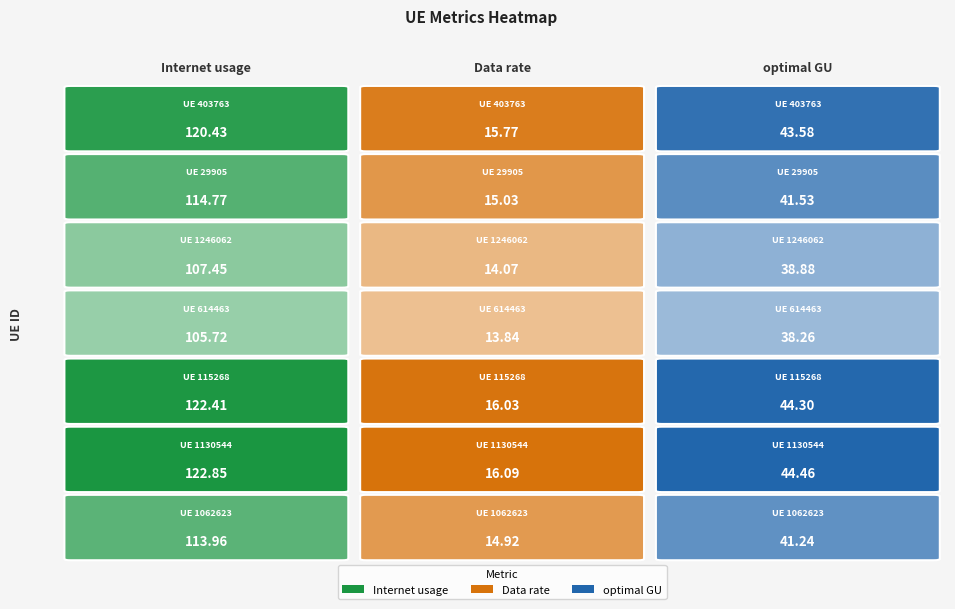

How many values in the 29905 series are below 41?

1